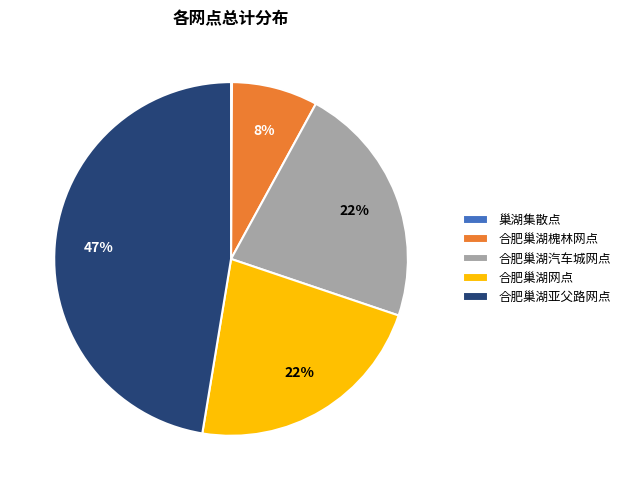

To the nearest percent, what is the difference between the largest and smallest slice percentages?

47%